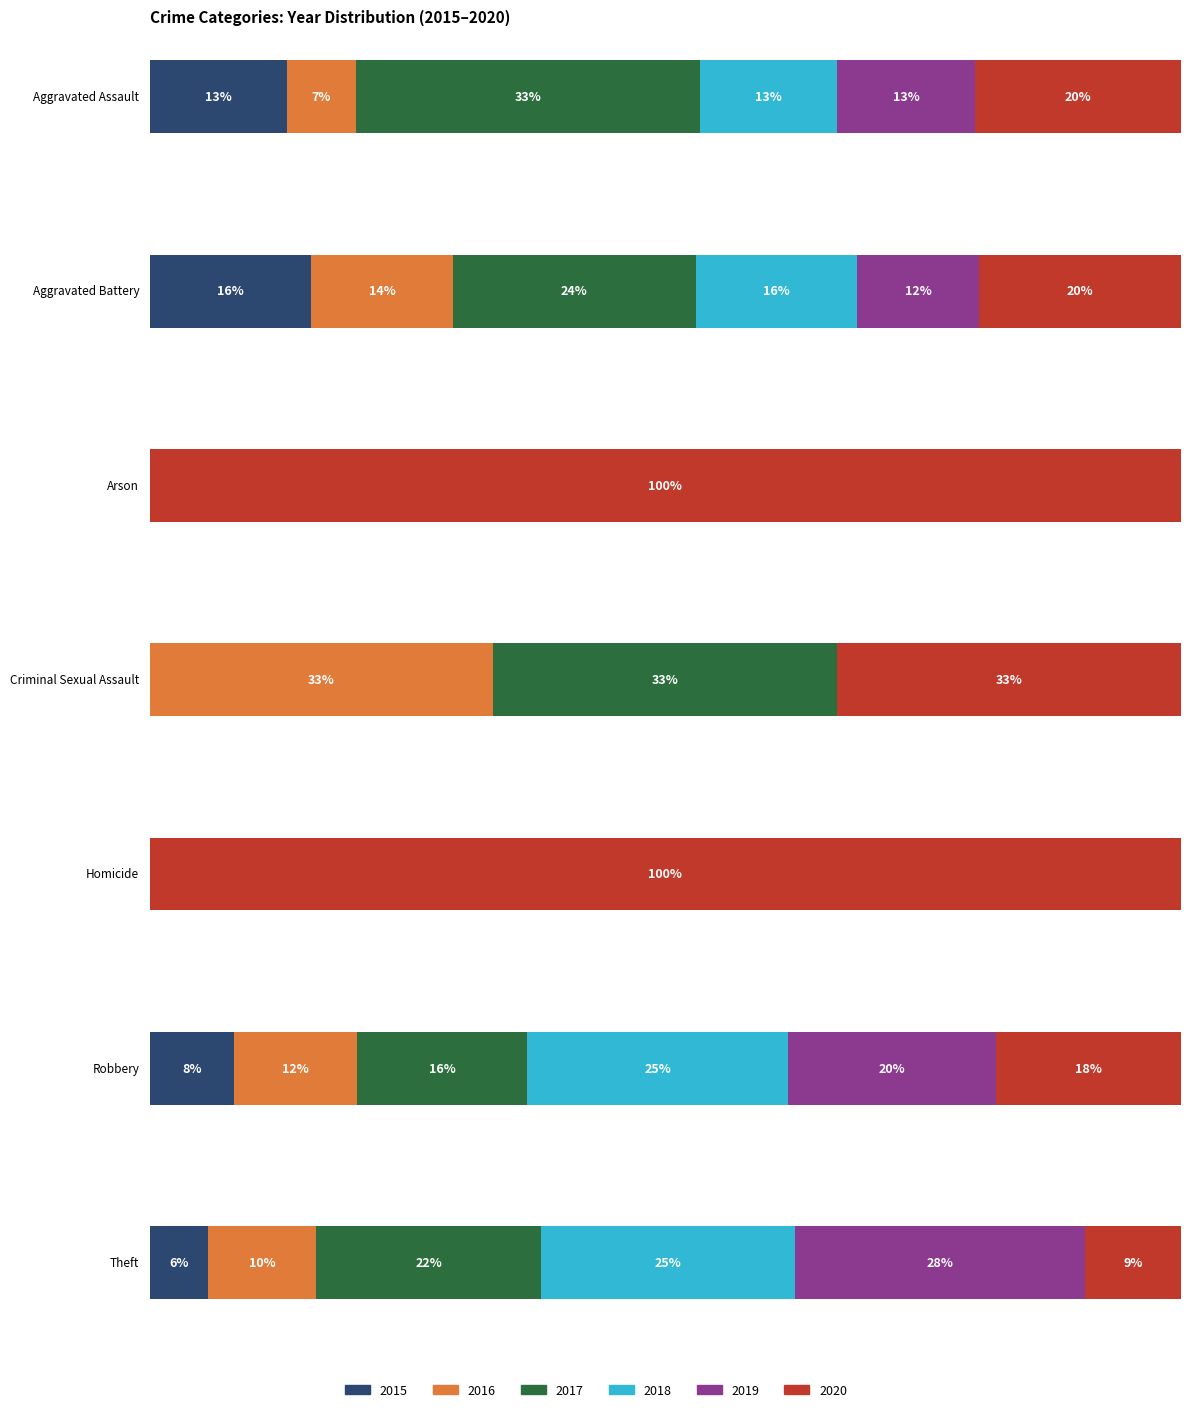

What is the label of the 3rd bar from the left?

Arson